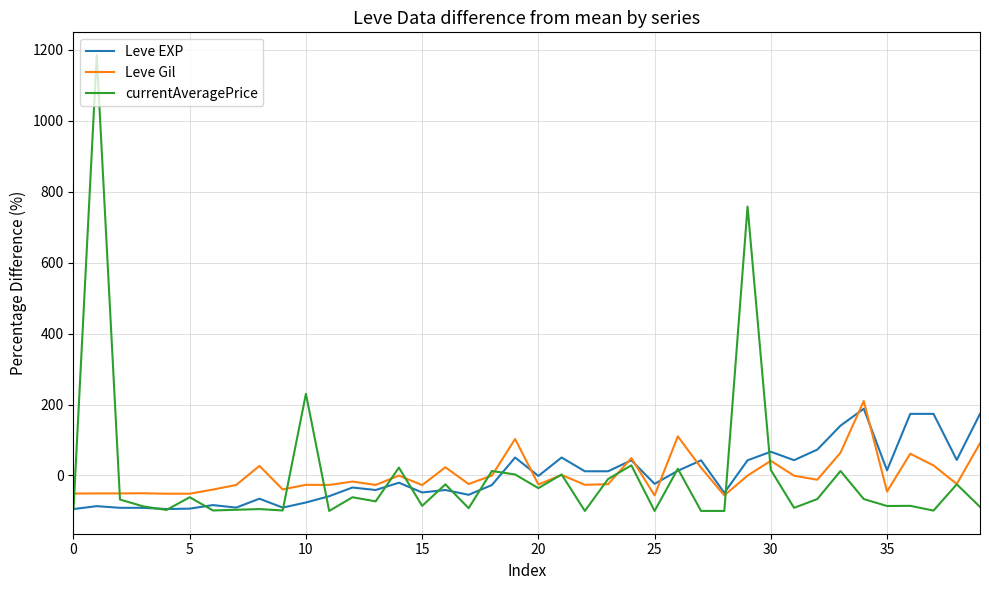

What is the maximum value for currentAveragePrice?

1185.2